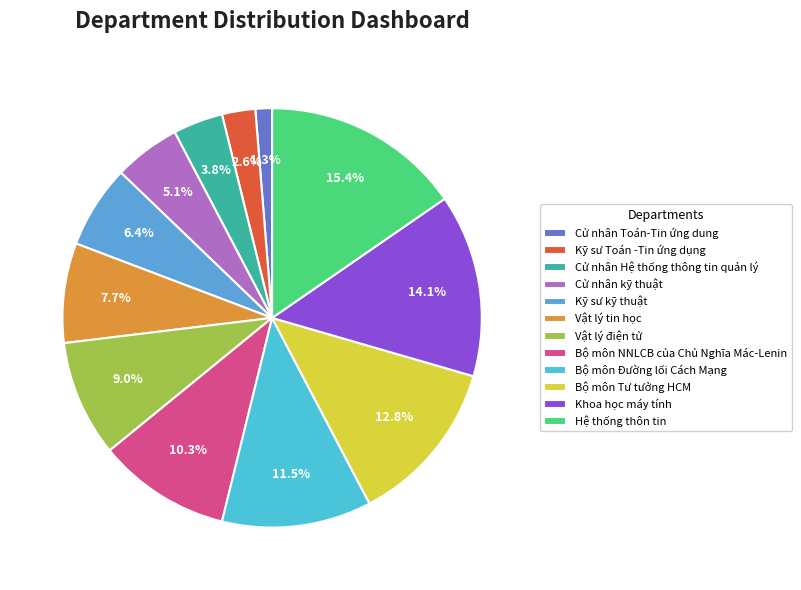

Rank the categories by value from lowest to highest.

Cử nhân Toán-Tin ứng dung, Kỹ sư Toán -Tin ứng dụng, Cử nhân Hệ thống thông tin quản lý, Cử nhân kỹ thuật, Kỹ sư kỹ thuật, Vật lý tin học, Vật lý điện tử, Bộ môn NNLCB của Chủ Nghĩa Mác-Lenin, Bộ môn Đường lối Cách Mạng, Bộ môn Tư tưởng HCM, Khoa học máy tính, Hệ thống thôn tin